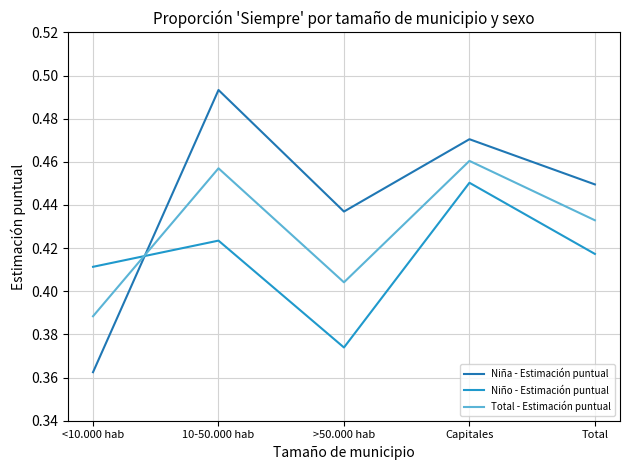

True or false: Niño - Estimación puntual has more than 0 interior local peaks.

True